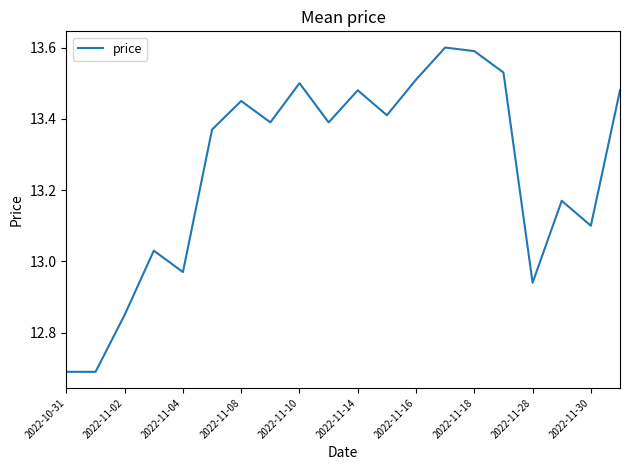

What is the minimum value shown in the chart?

12.7